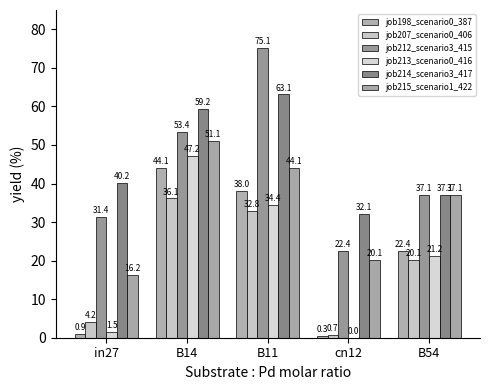

What is the difference between the job215_scenario1_422 values at B11 and in27?

27.9